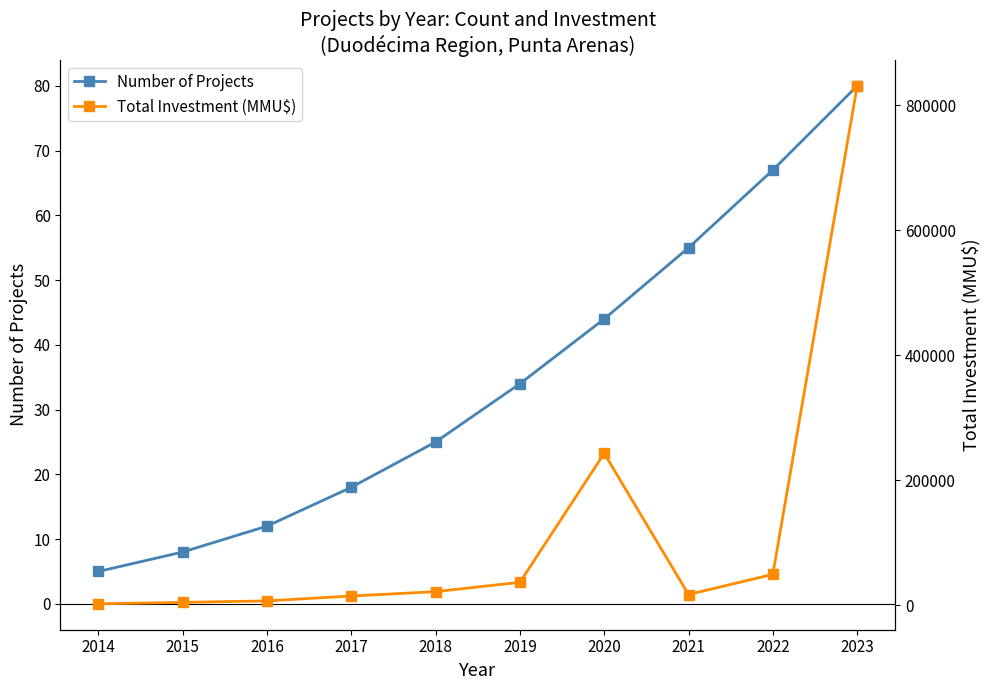

Count the number of categories in the chart.

10